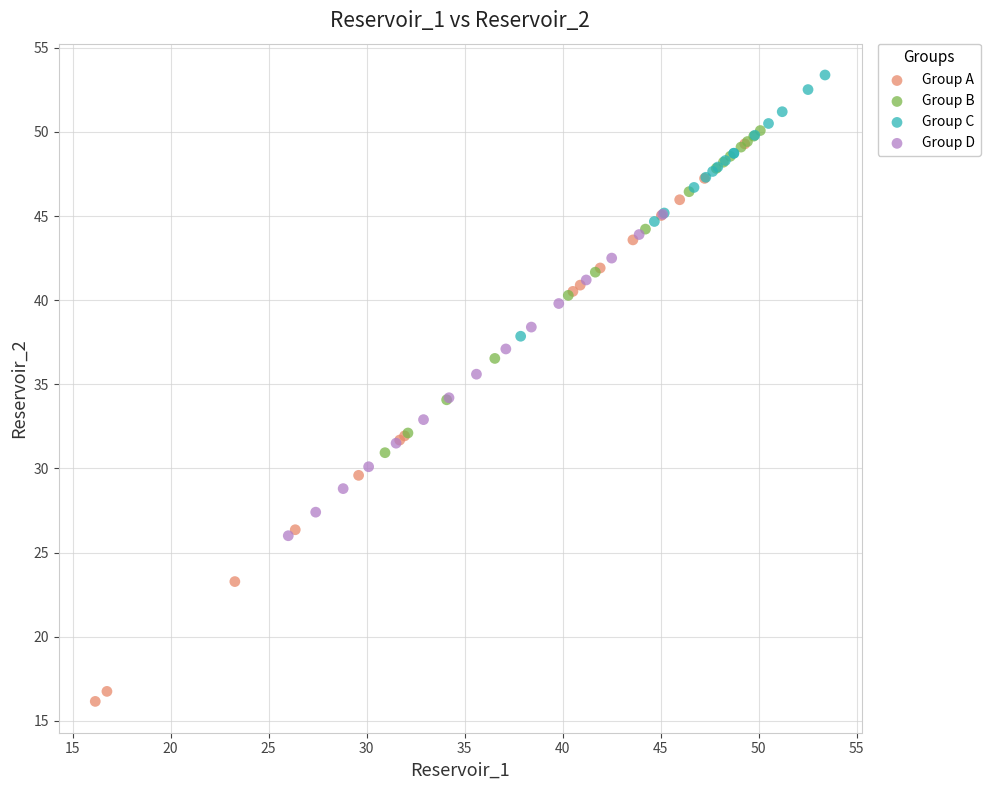

Which series has the widest spread of Y values?

Group A